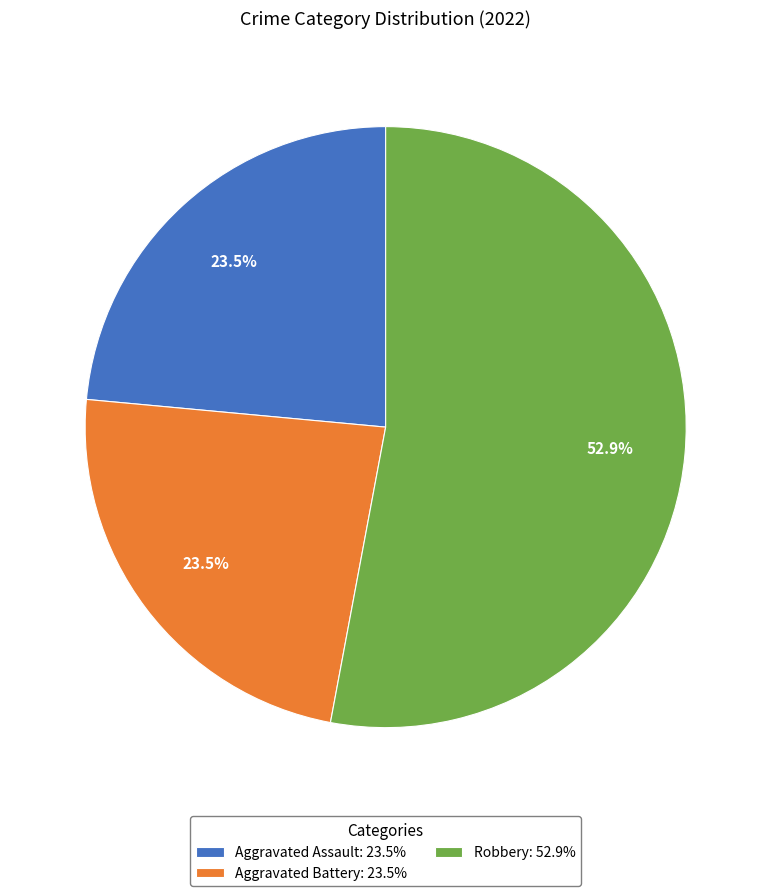

Is there a majority slice in this chart?

Yes